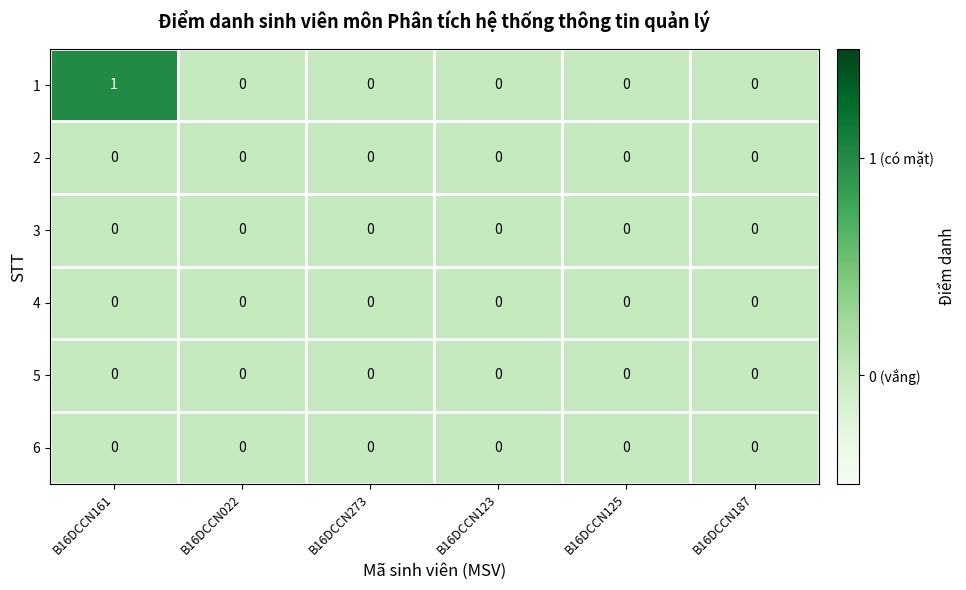

Which label corresponds to the largest value in the chart?

B16DCCN161